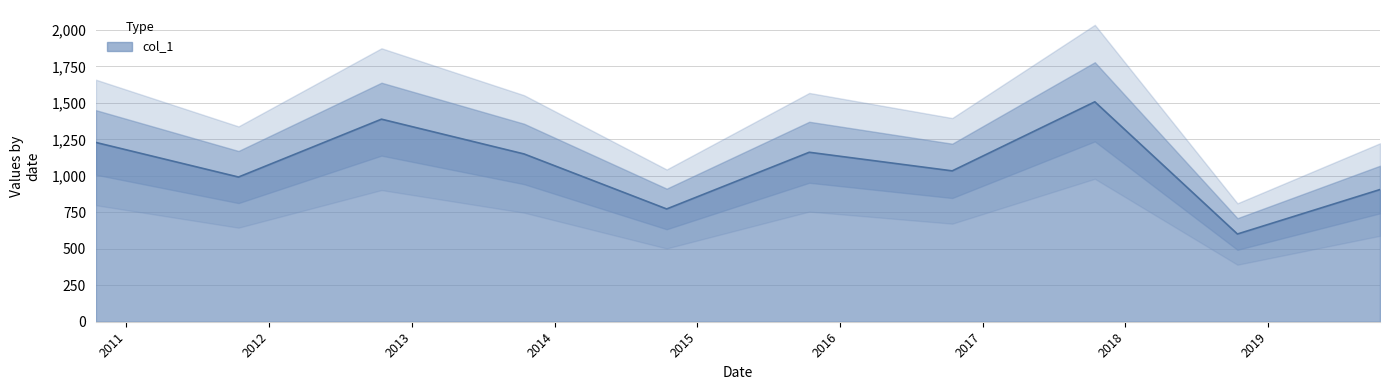

What is the approximate value at 2010-10-15?

1228.3